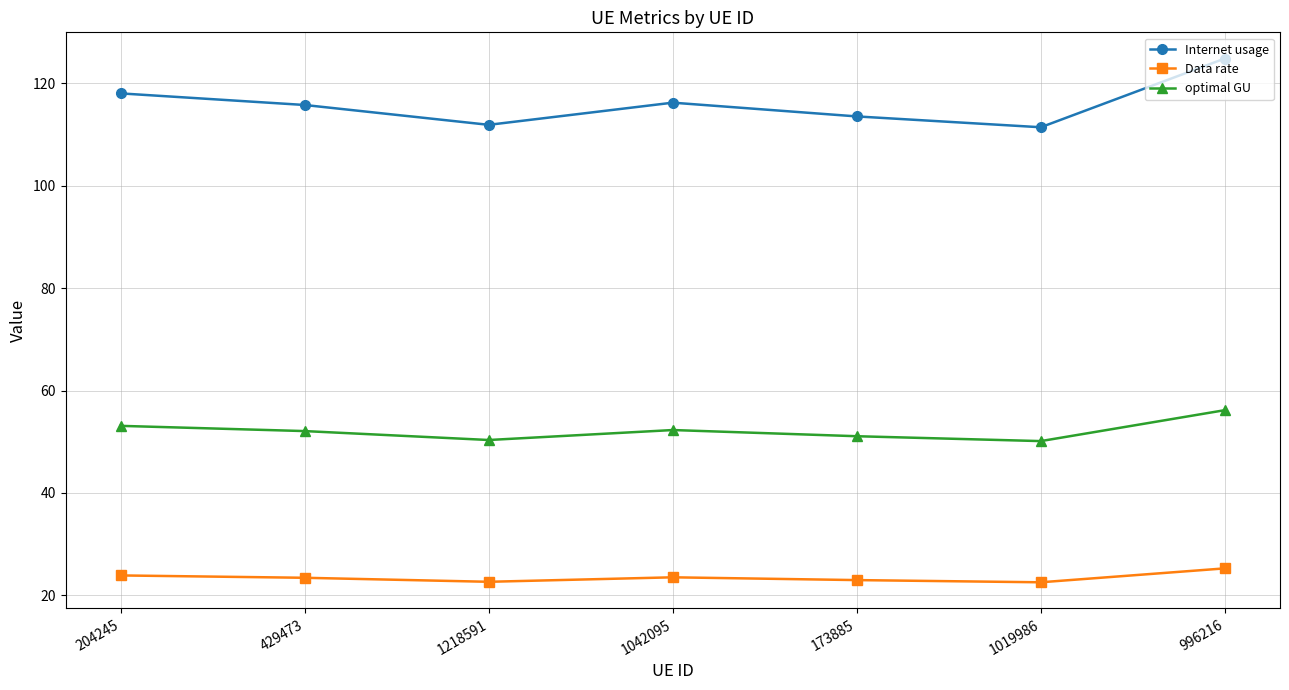

True or false: Internet usage and optimal GU intersect in this chart.

False